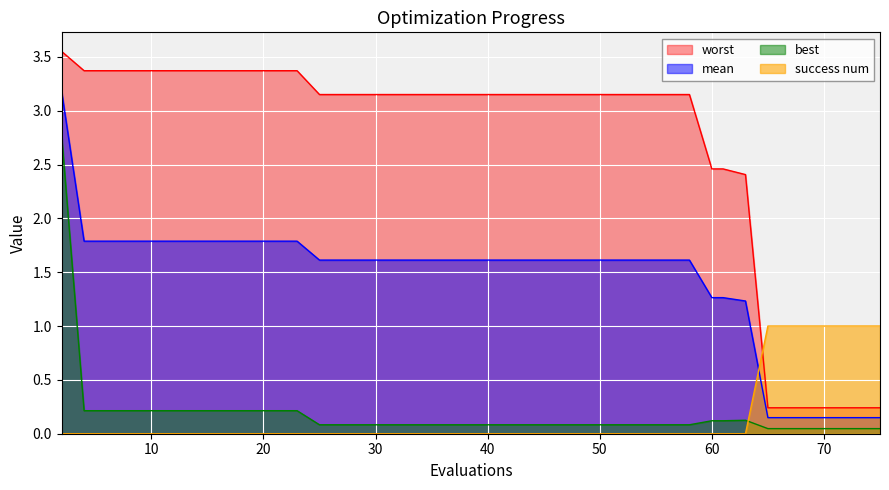

At which category does the chart reach its minimum across all series?

2